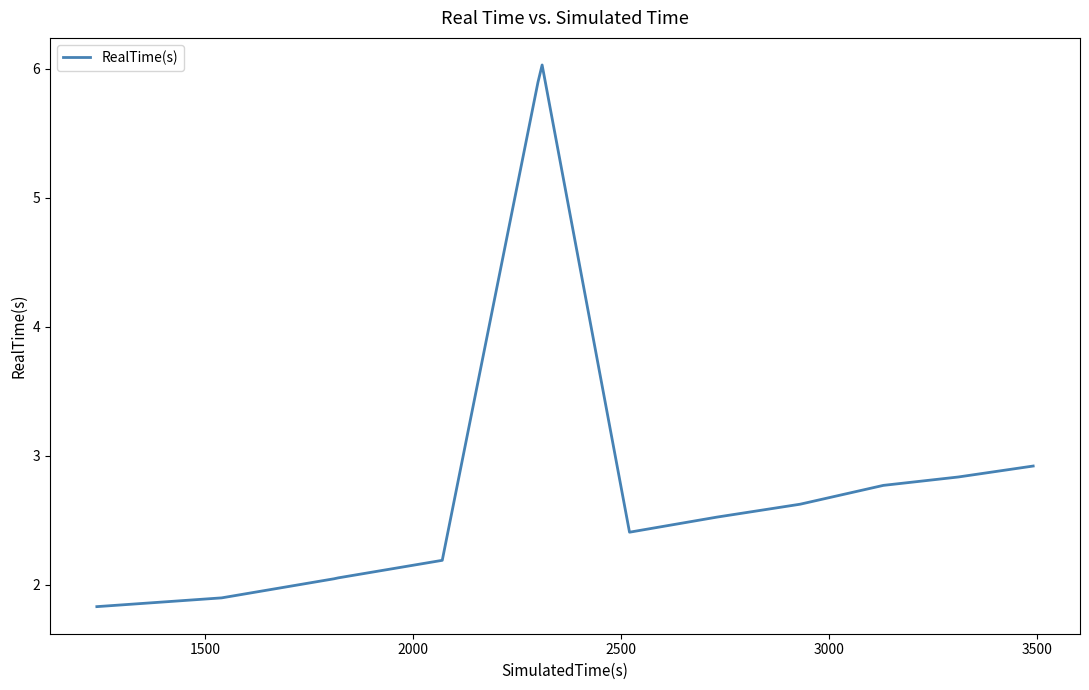

What is the smallest value displayed?

1.8